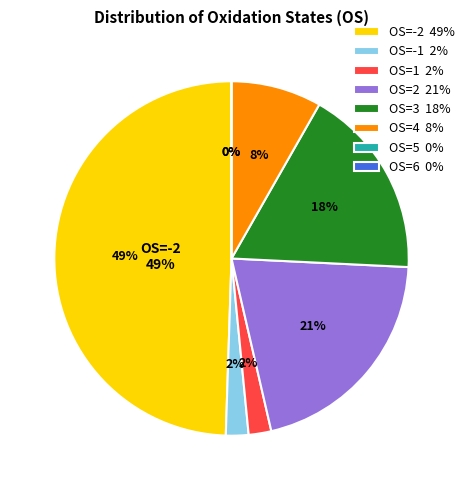

Is it true that -2 is 1% of the pie?

False